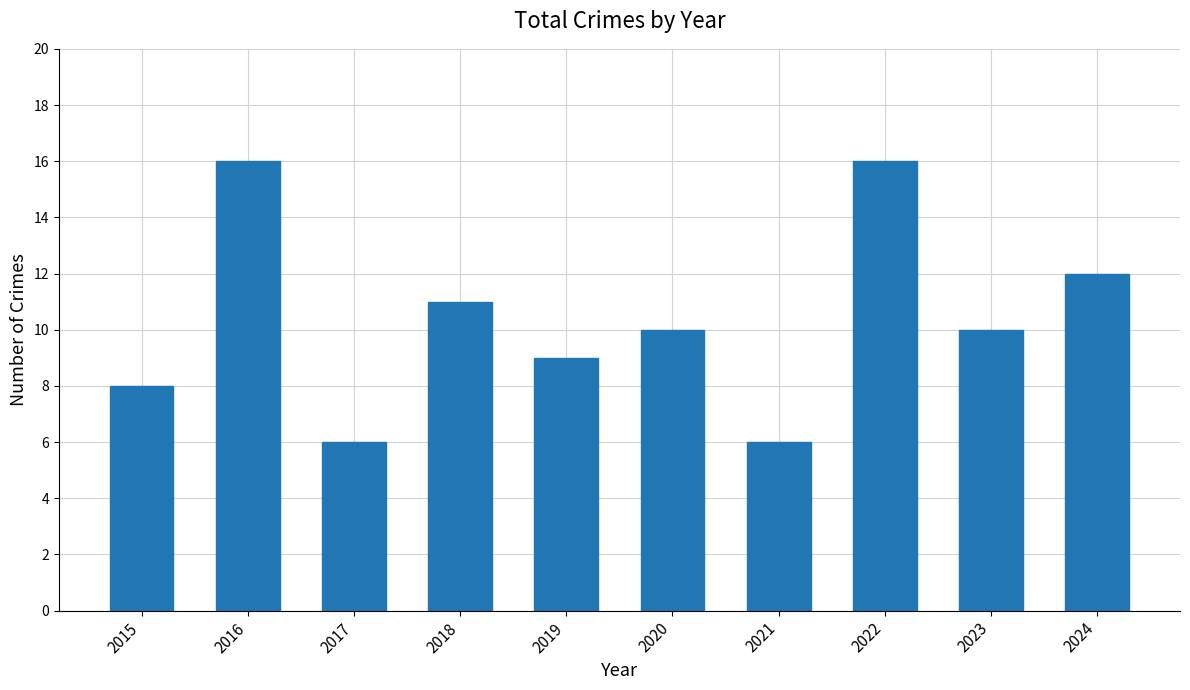

What is the greatest value displayed?

16